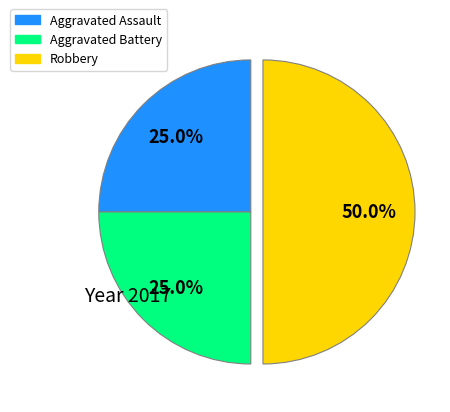

Count the number of slices in the pie.

3